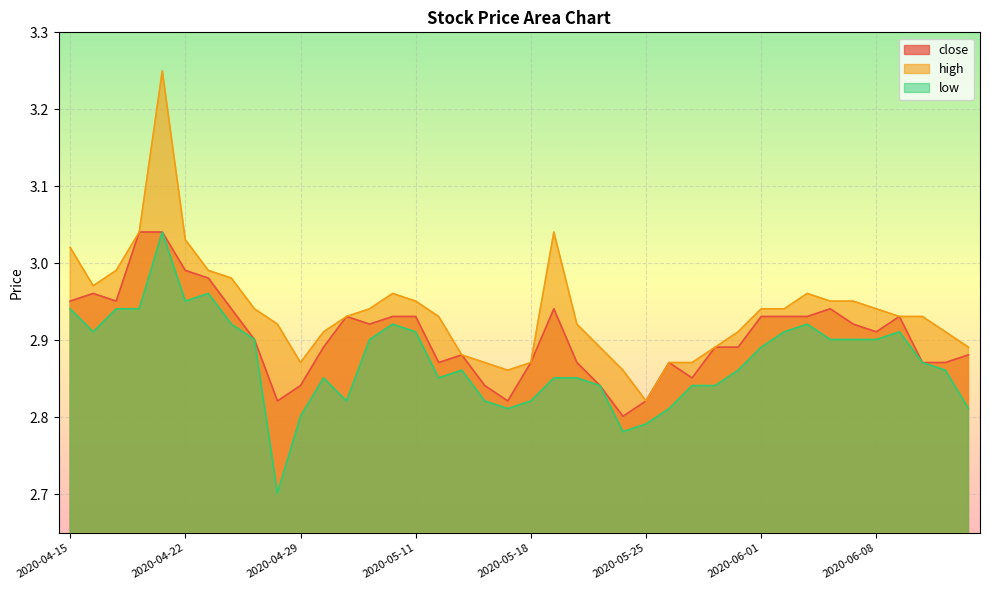

Does the chart display data point markers on the line(s)?

No